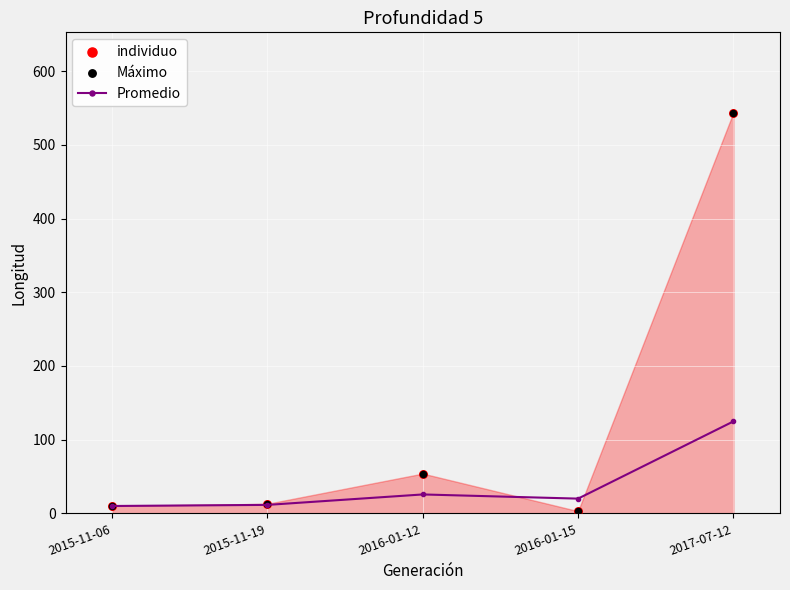

At how many categories does at least one series exceed 365?

1